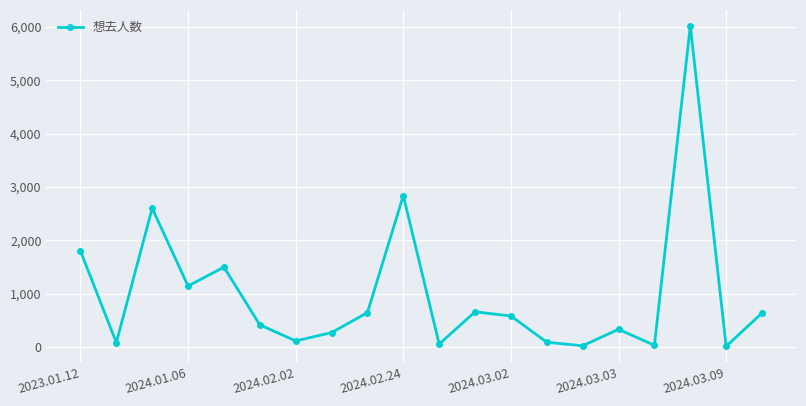

How many points are lower than both their immediate neighbors (excluding endpoints)?

7